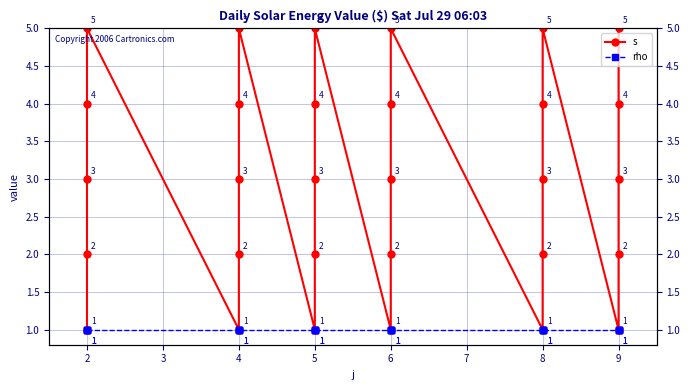

List the series in order of their peak value, highest first.

s, rho